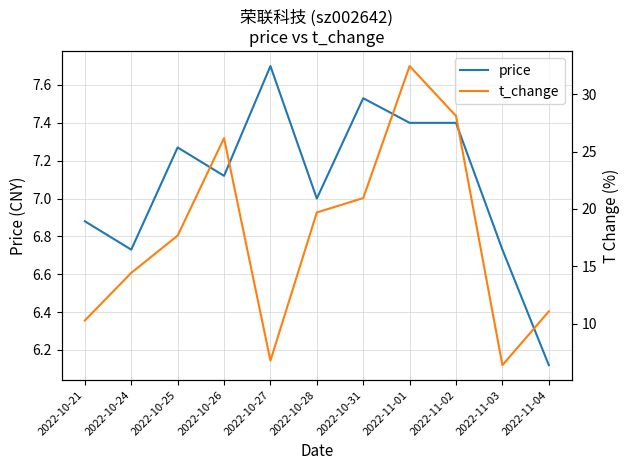

Reading left to right, transcribe all the data shown in this chart.

price: 2022-10-21=6.9	2022-10-24=6.7	2022-10-25=7.3	2022-10-26=7.1	2022-10-27=7.7	2022-10-28=7.0	2022-10-31=7.5	2022-11-01=7.4	2022-11-02=7.4	2022-11-03=6.7	2022-11-04=6.1
t_change: 2022-10-21=10.3	2022-10-24=14.4	2022-10-25=17.7	2022-10-26=26.2	2022-10-27=6.8	2022-10-28=19.7	2022-10-31=20.9	2022-11-01=32.5	2022-11-02=28.1	2022-11-03=6.4	2022-11-04=11.1